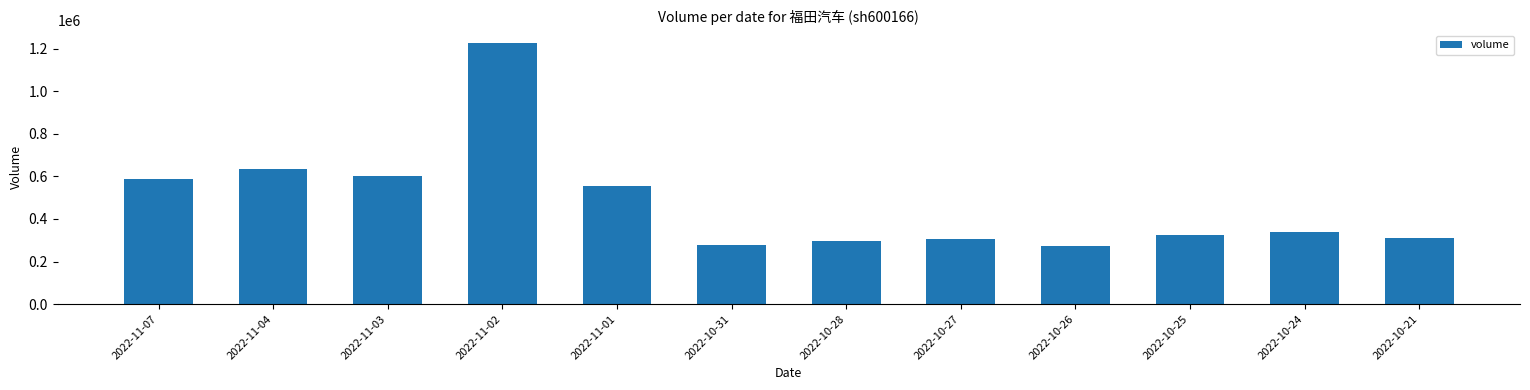

What is the label of the 5th bar from the left?

2022-11-01